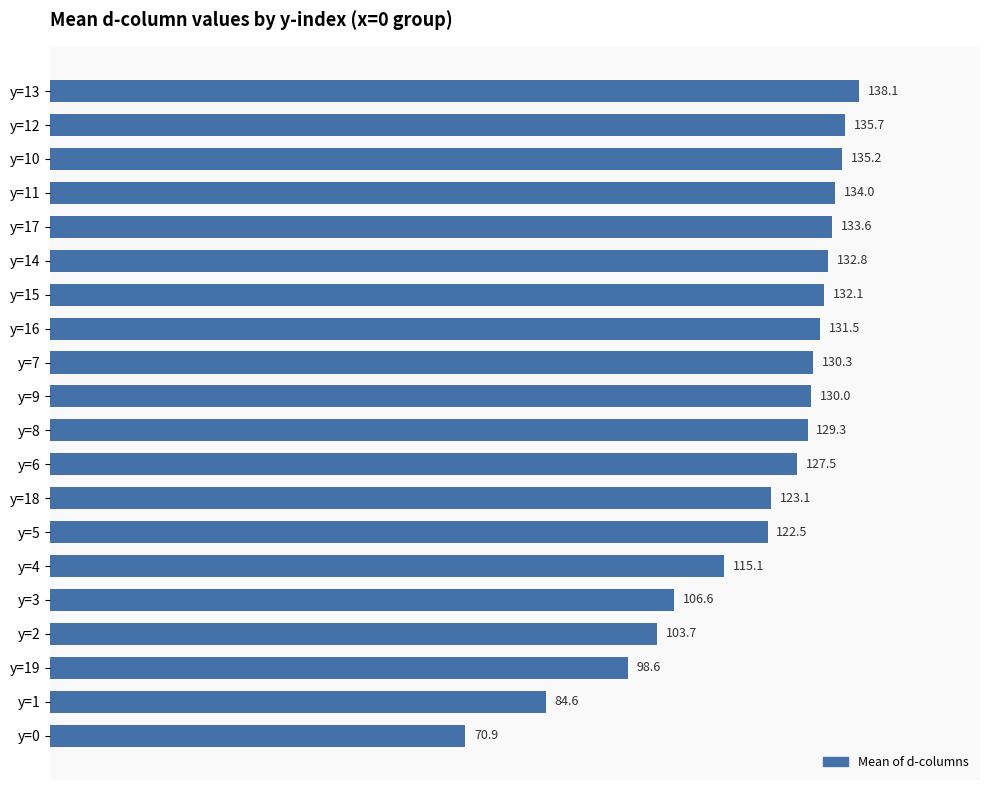

At which category does the chart reach its minimum across all series?

y=0